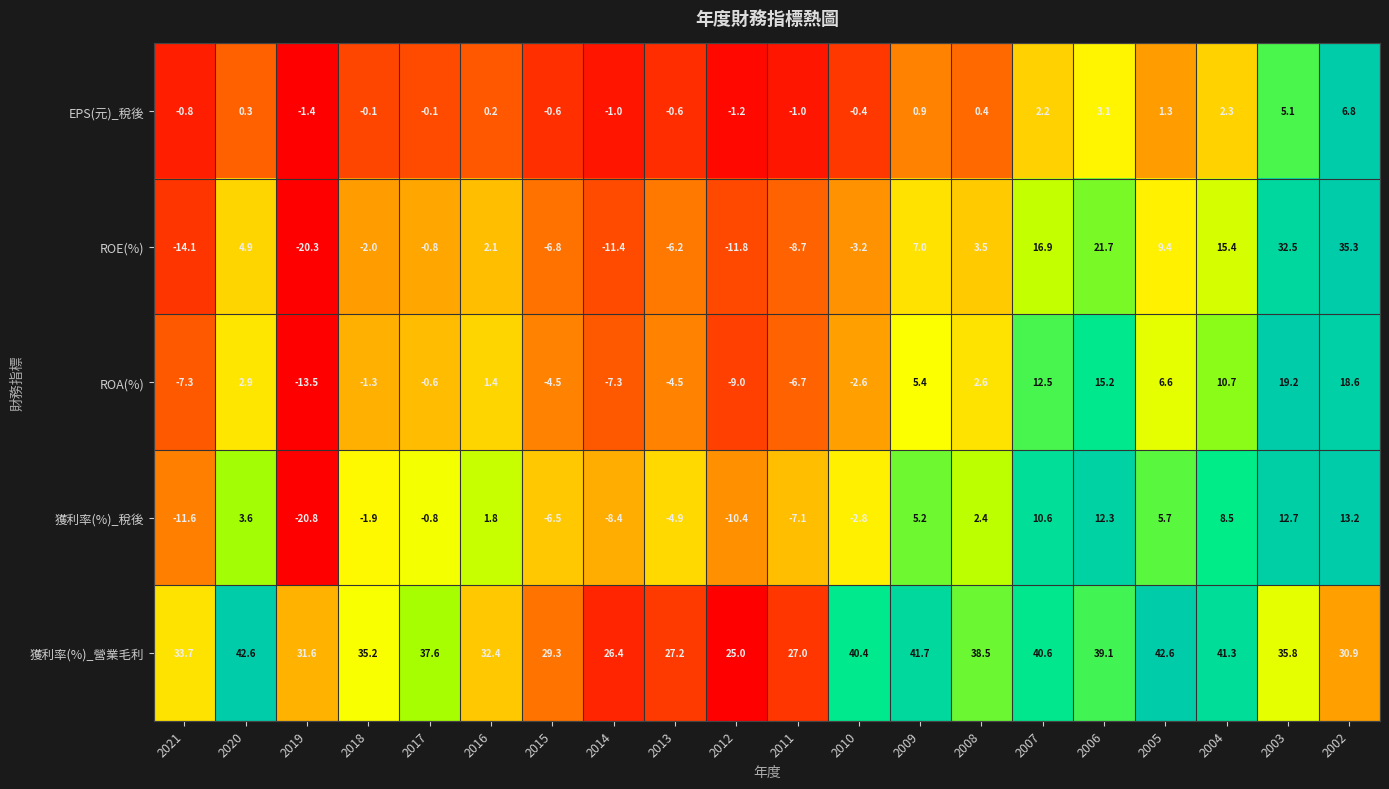

At 2015, list the series in order from largest to smallest.

獲利率(%)_營業毛利, EPS(元)_稅後, ROA(%), 獲利率(%)_稅後, ROE(%)